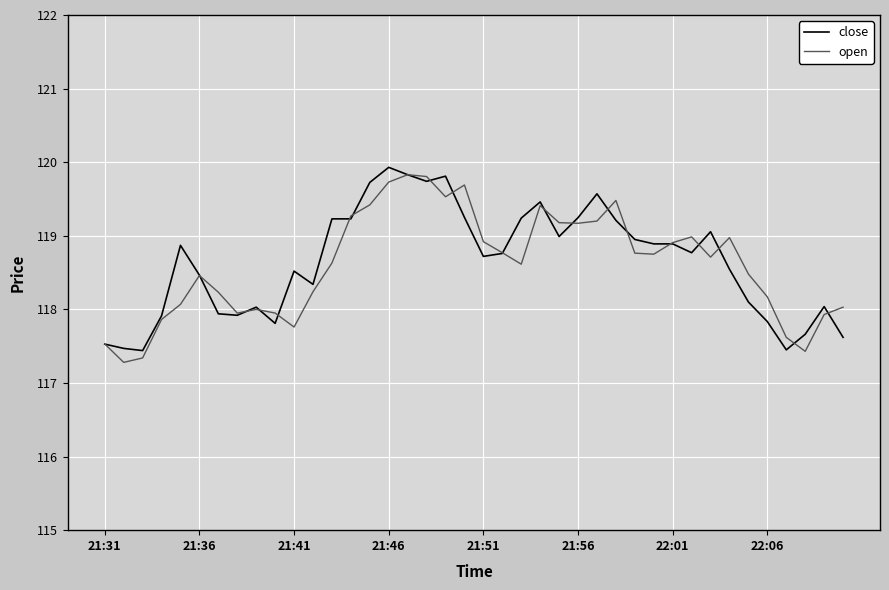

What is the maximum value shown in the chart?

119.9